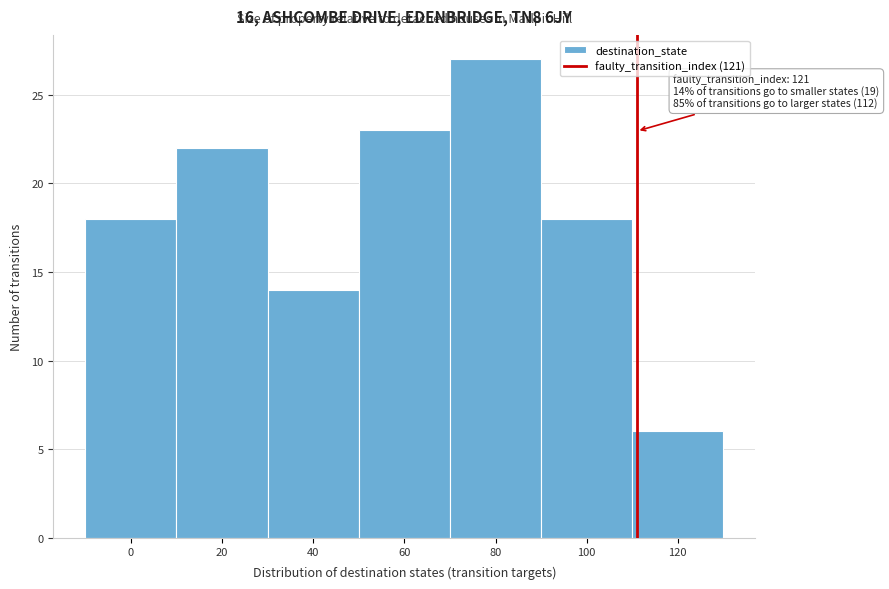

Reading right to left, list all the values displayed in this chart.

6	18	27	23	14	22	18